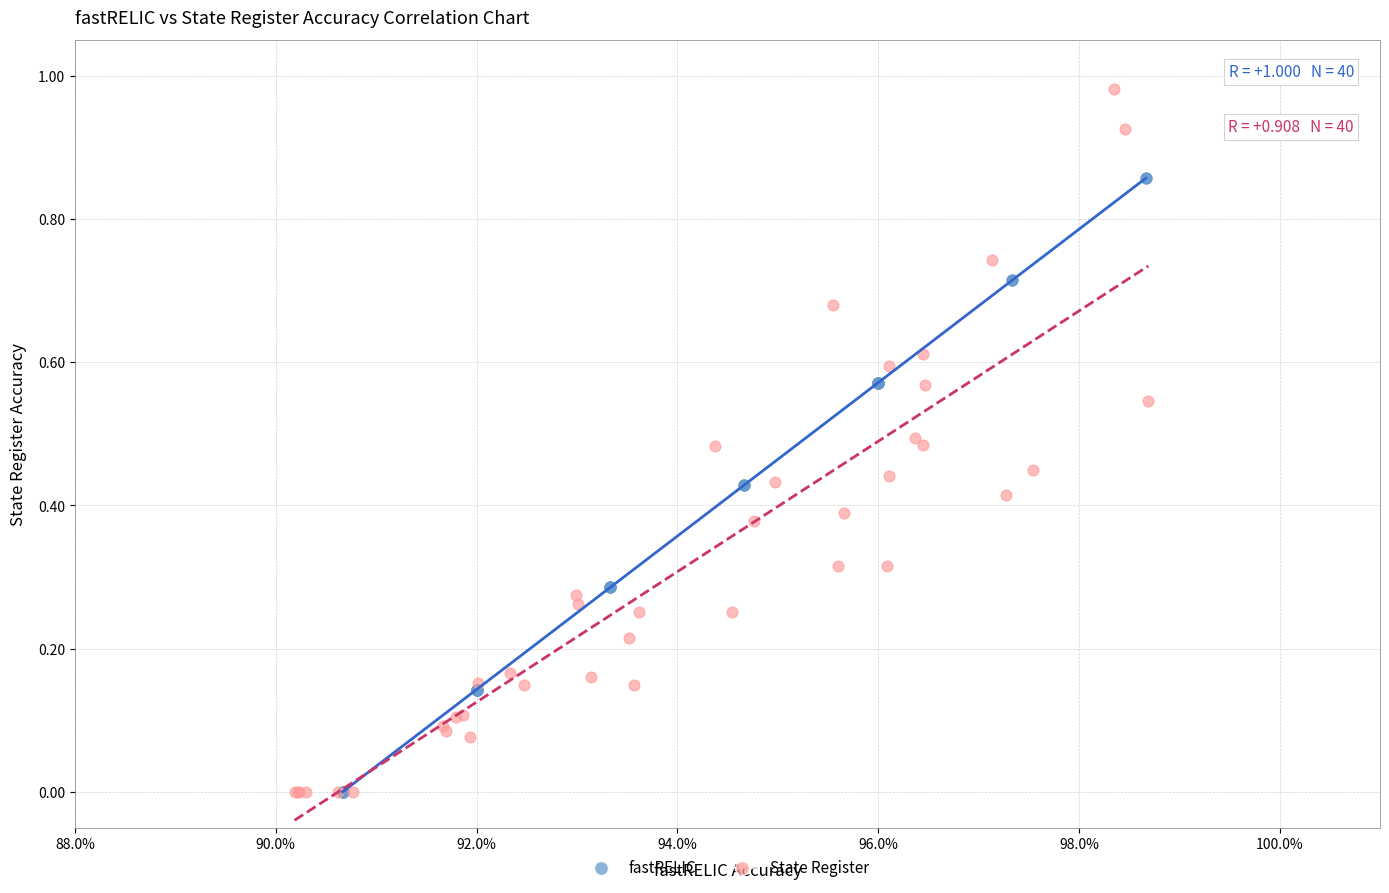

What are all the series names shown in the legend?

fastRELIC, State Register